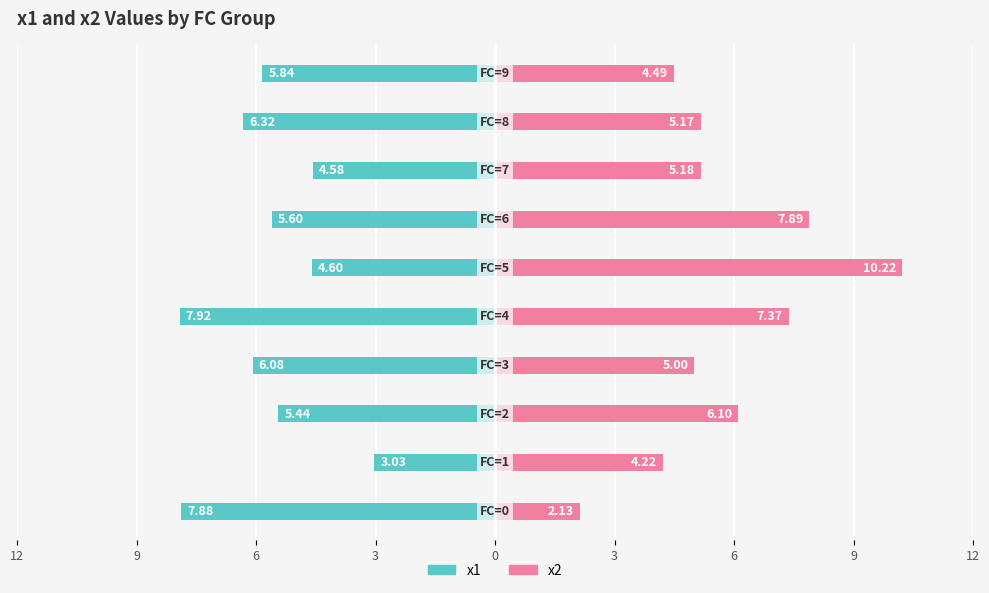

Between 6 and 6, which is larger?

6